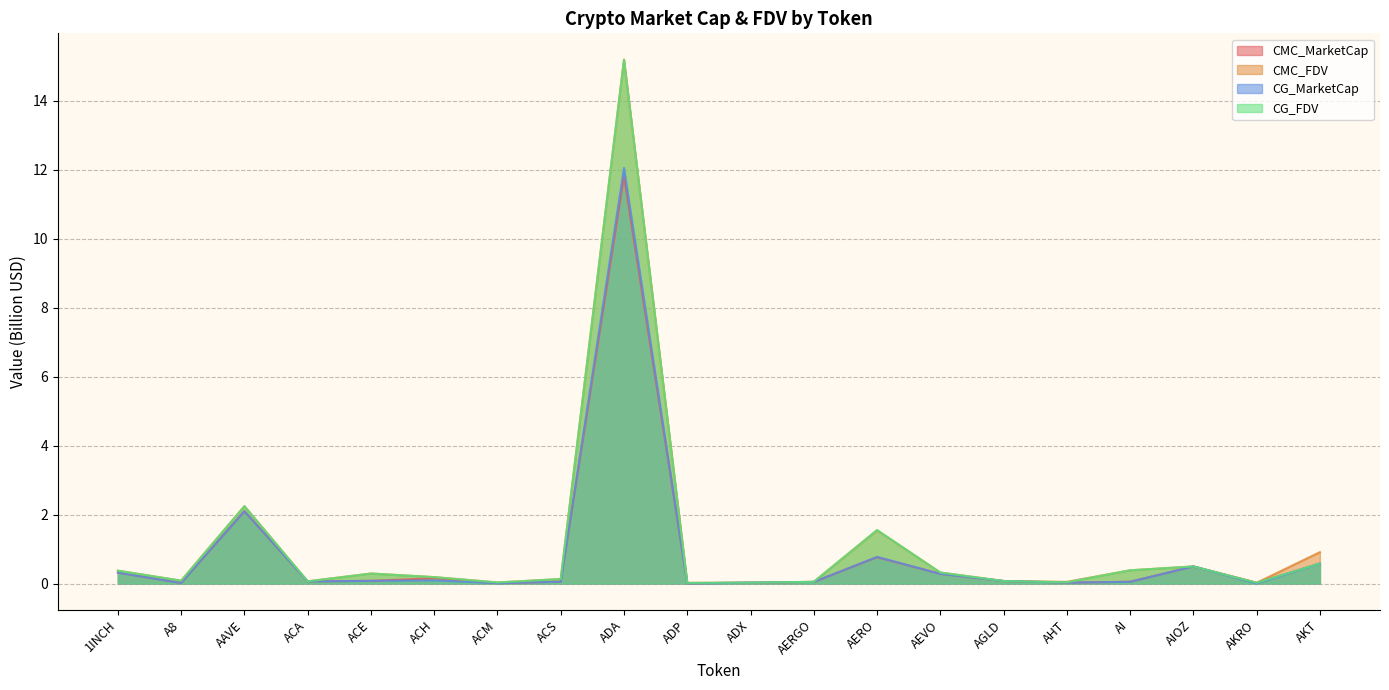

What is the value of the CMC_FDV point at the 17th from the left?

0.4